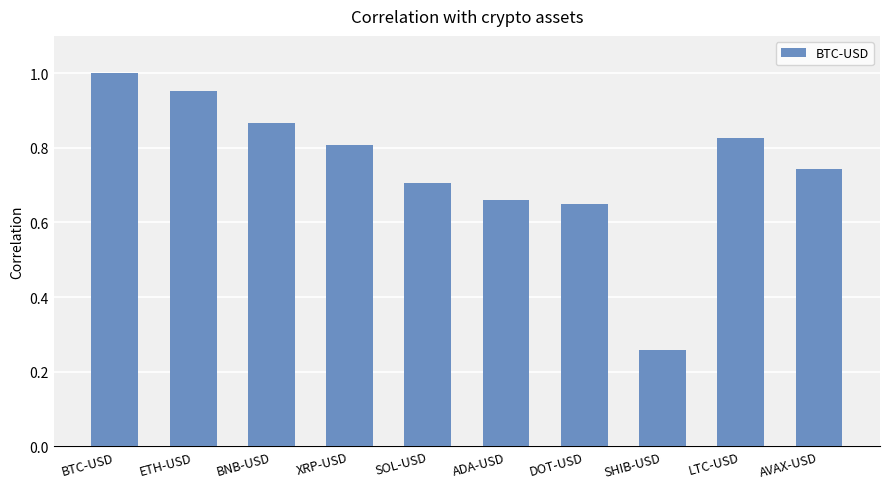

Rank the categories by value from lowest to highest.

SHIB-USD, DOT-USD, ADA-USD, SOL-USD, AVAX-USD, XRP-USD, LTC-USD, BNB-USD, ETH-USD, BTC-USD